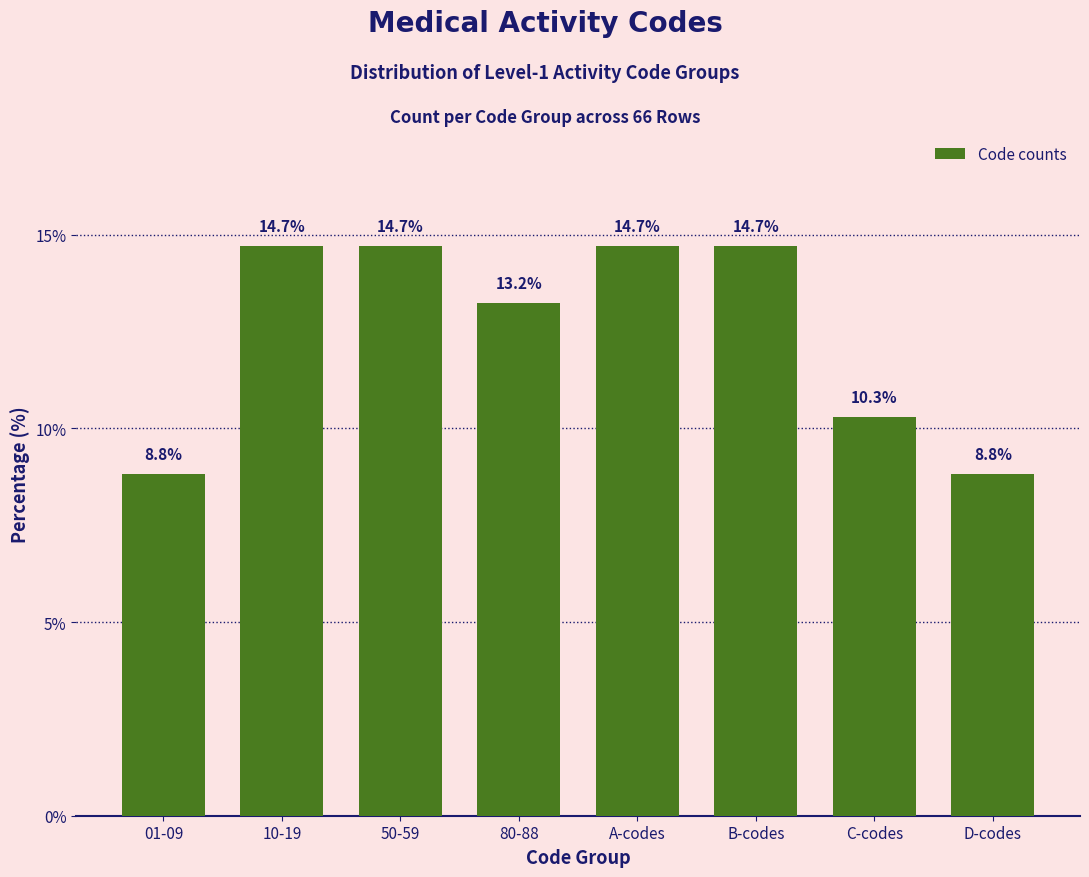

Reading left to right, extract all data points from this chart.

8.8	14.7	14.7	13.2	14.7	14.7	10.3	8.8